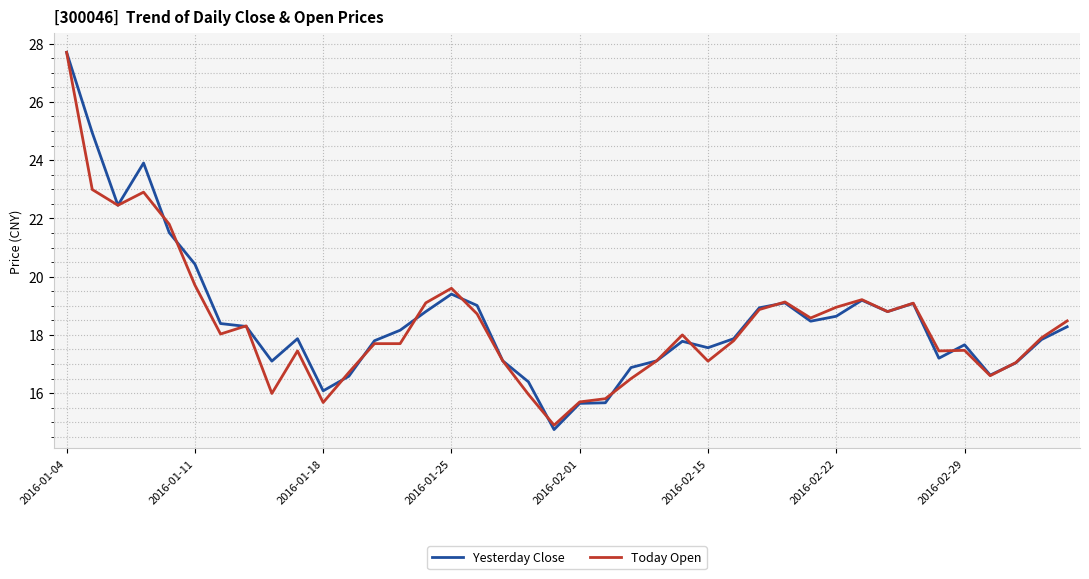

Count the number of data series in this chart.

2